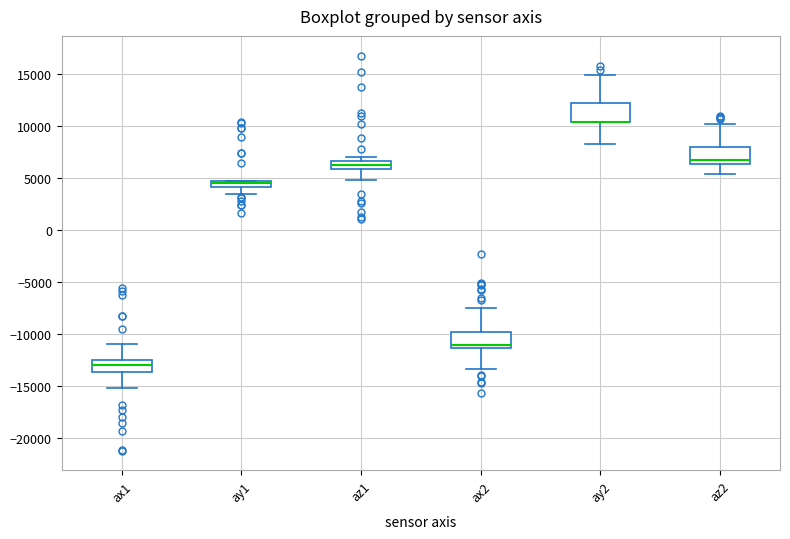

Where does the lower whisker of the box for az2 end on the y-axis? The values are not printed on the chart, so give them approximately, as read against the axis.

5500